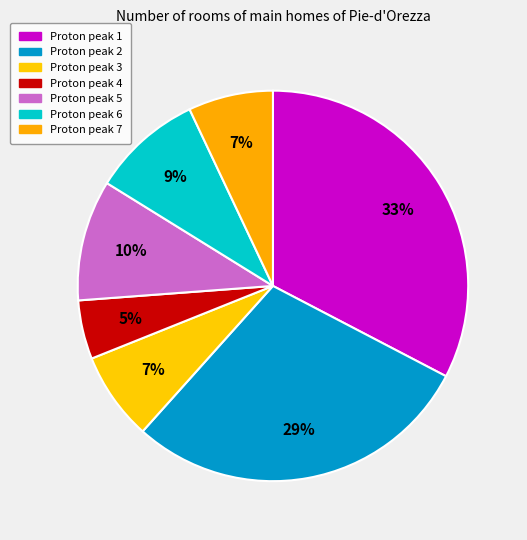

Is there a majority slice in this chart?

No